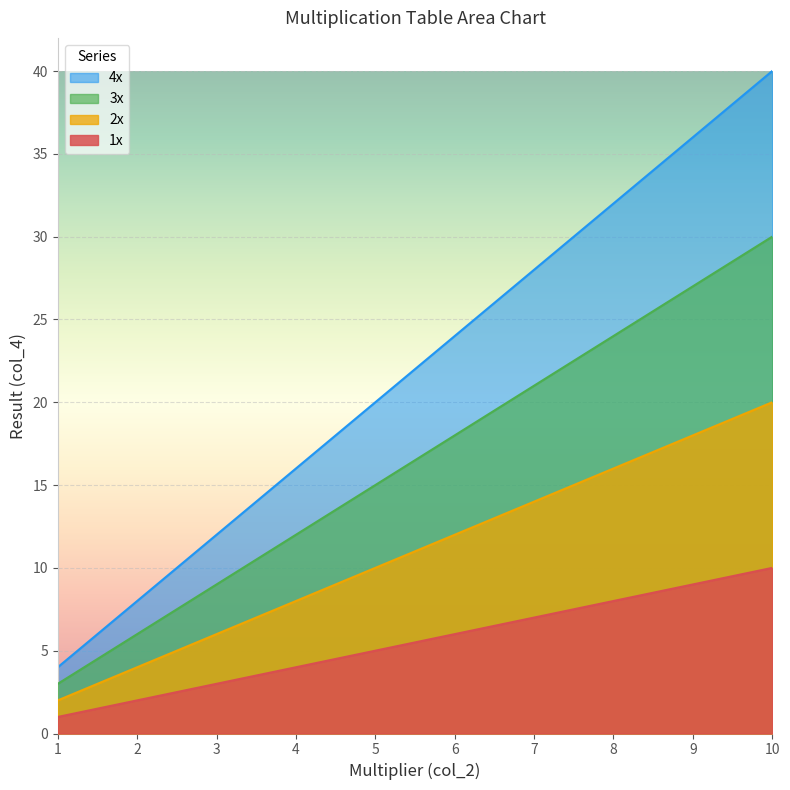

How many lines are shown in the chart?

4